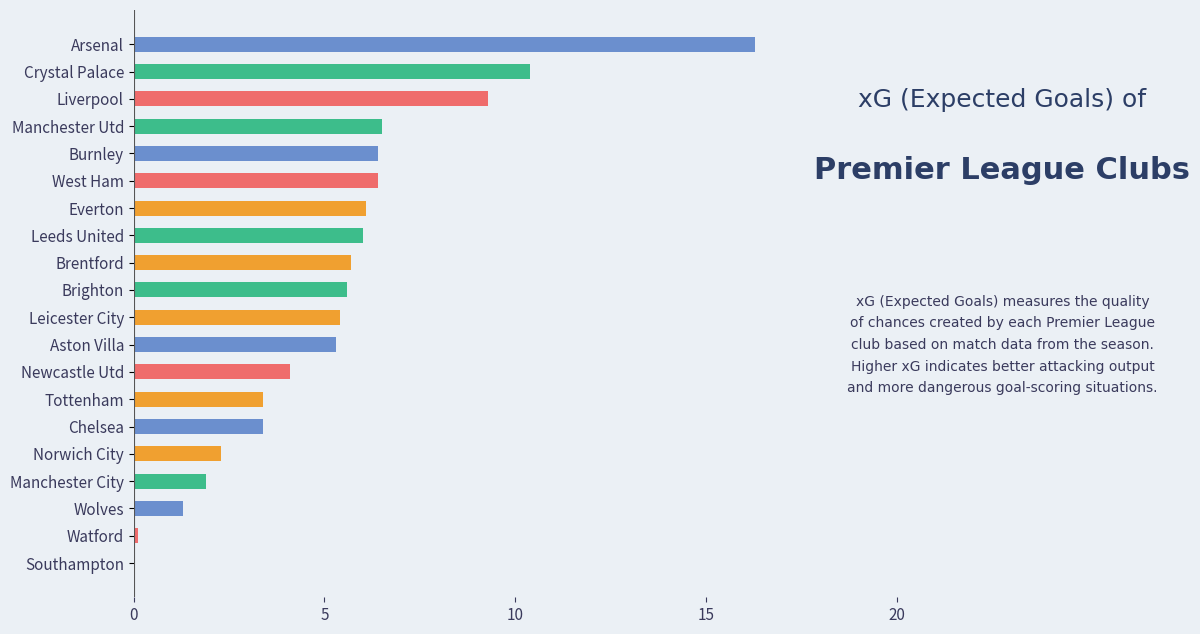

Between Leicester City and Brentford, which is larger?

Brentford